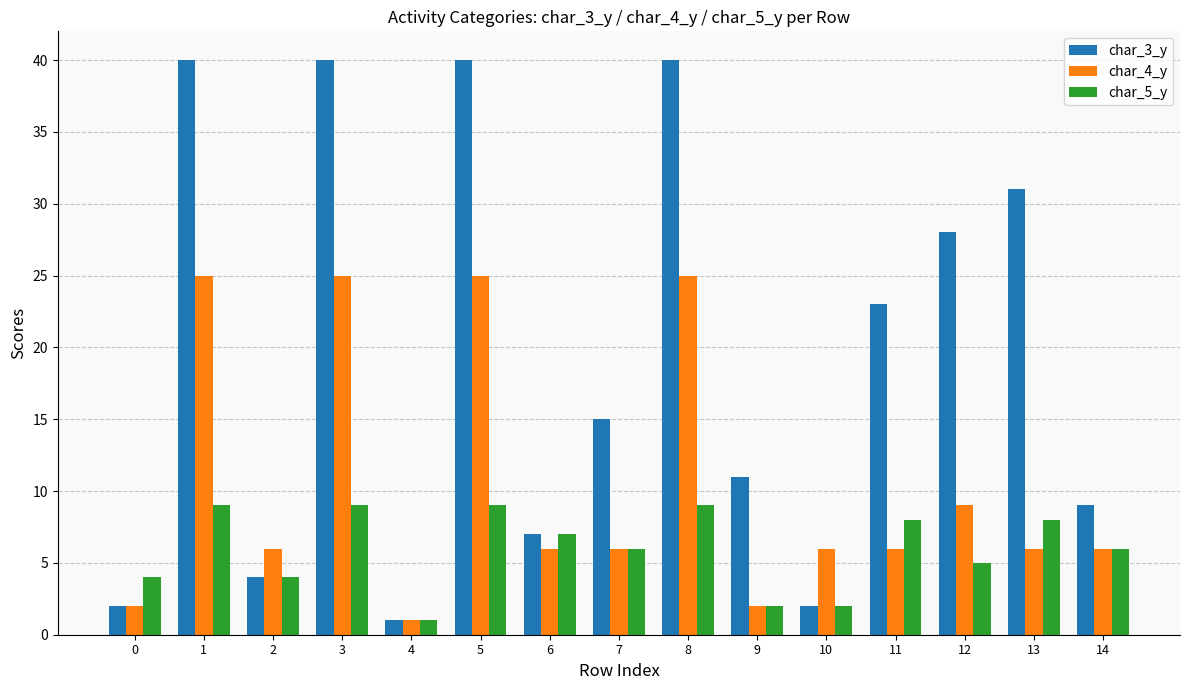

What is the greatest value displayed?

40